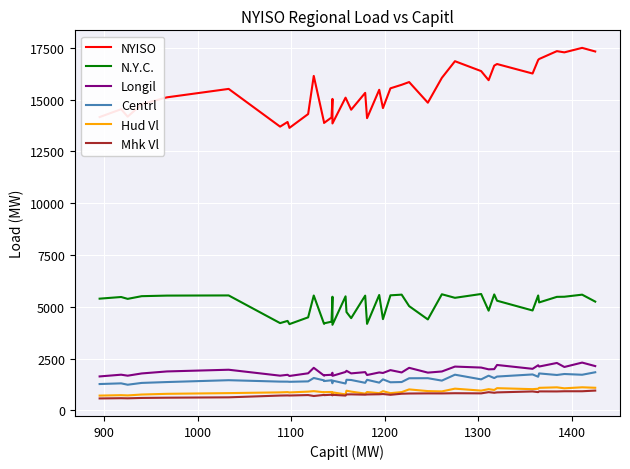

What is the sum of all Mhk Vl values?

30992